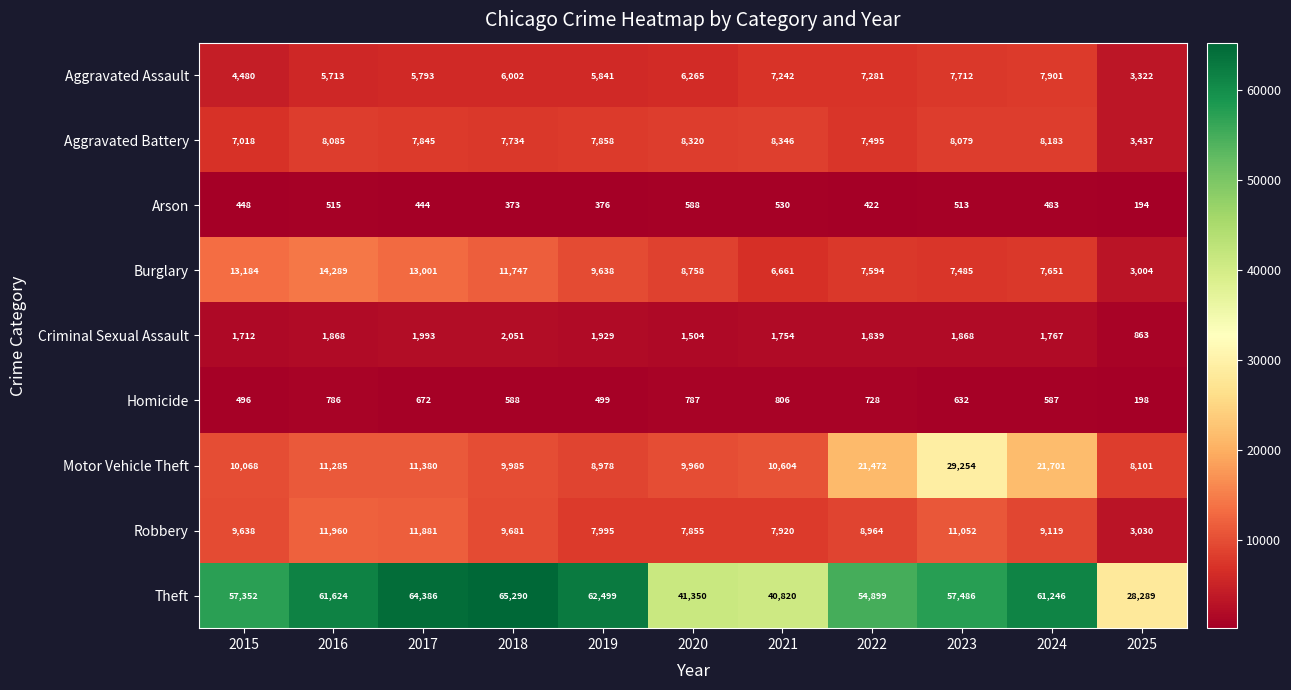

The value of Motor Vehicle Theft at 2019 is 2543. True or false?

False